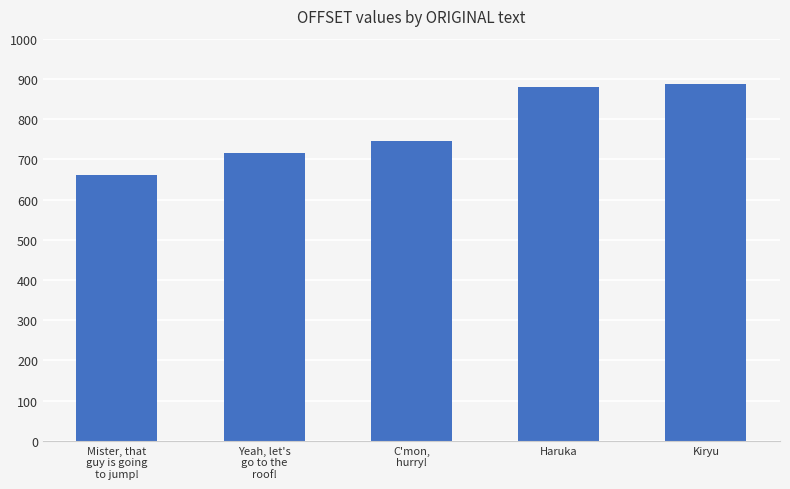

List the labels in order of value, smallest first.

Mister, that
guy is going
to jump!, Yeah, let's
go to the
roof!, C'mon,
hurry!, Haruka, Kiryu